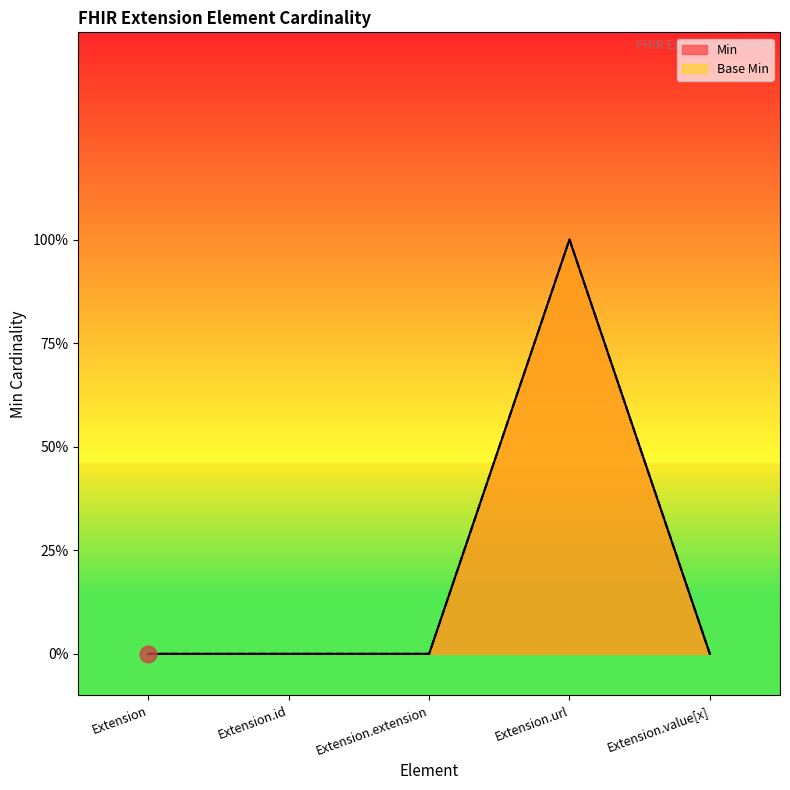

What is the label of the 2nd point from the left?

Extension.id